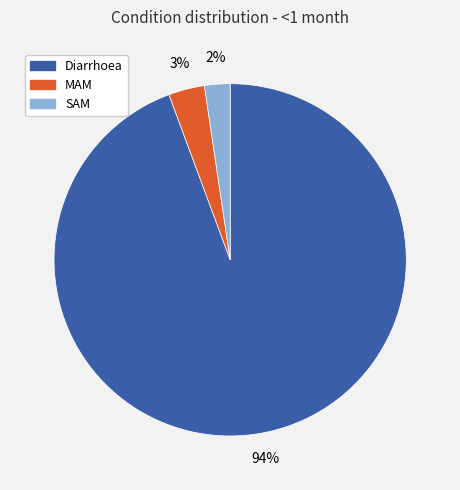

How many segments does this pie chart have?

3